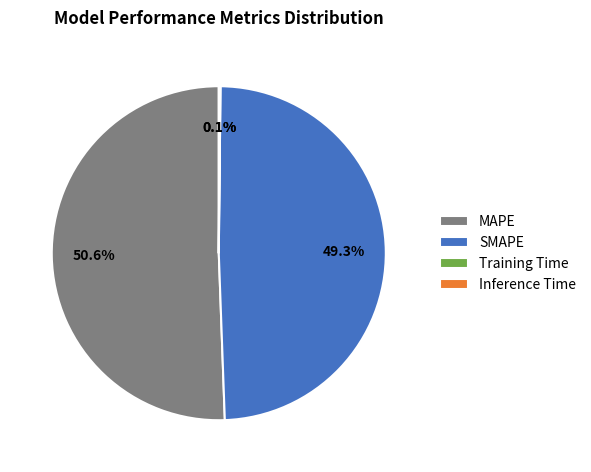

Between MAPE and SMAPE, which is larger?

MAPE